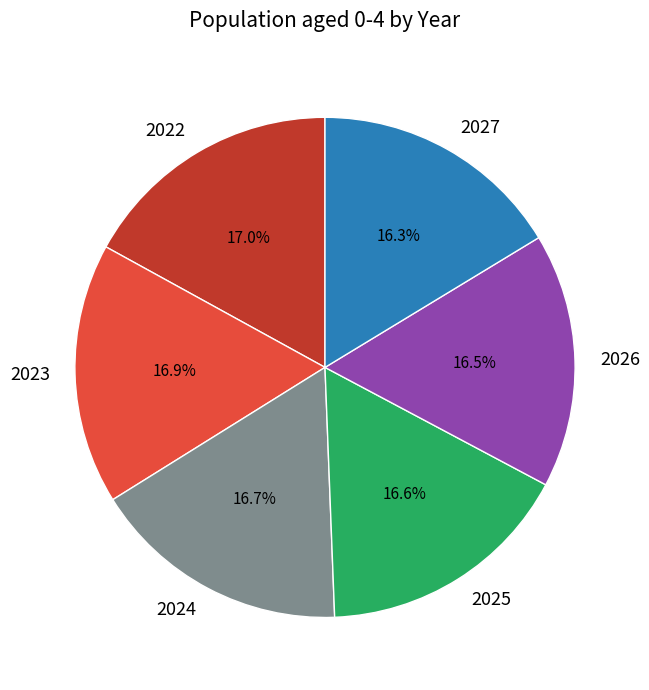

Is the sum of 2025 and 2026 greater than half?

No